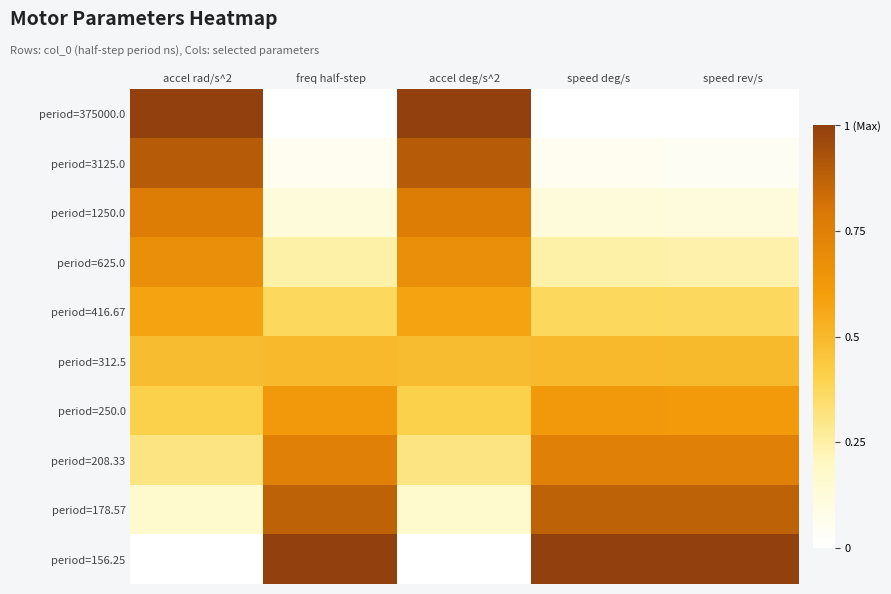

At which category is the sum across all series the highest?

accel deg/s^2